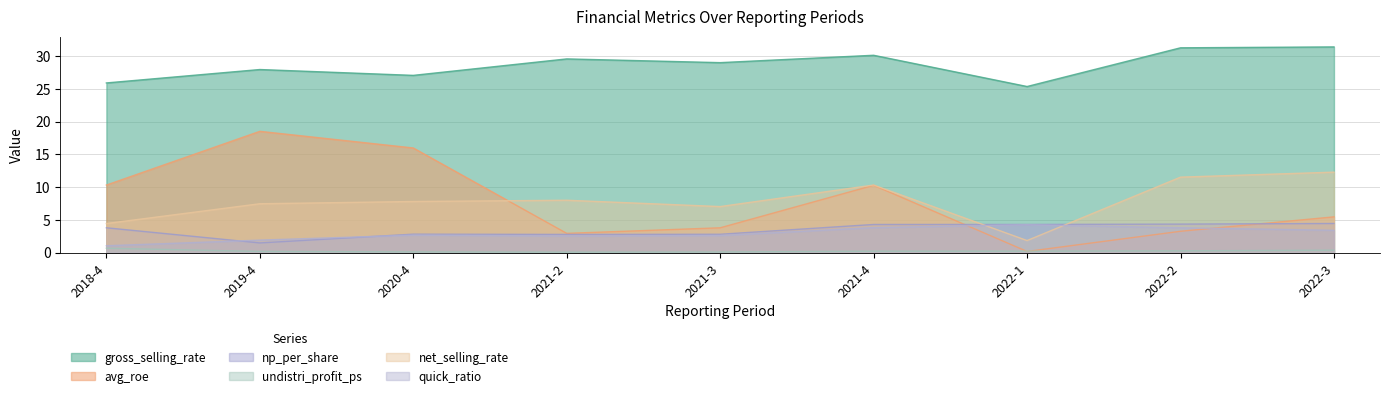

Which series changed the most between 2018-4 and 2022-1?

avg_roe